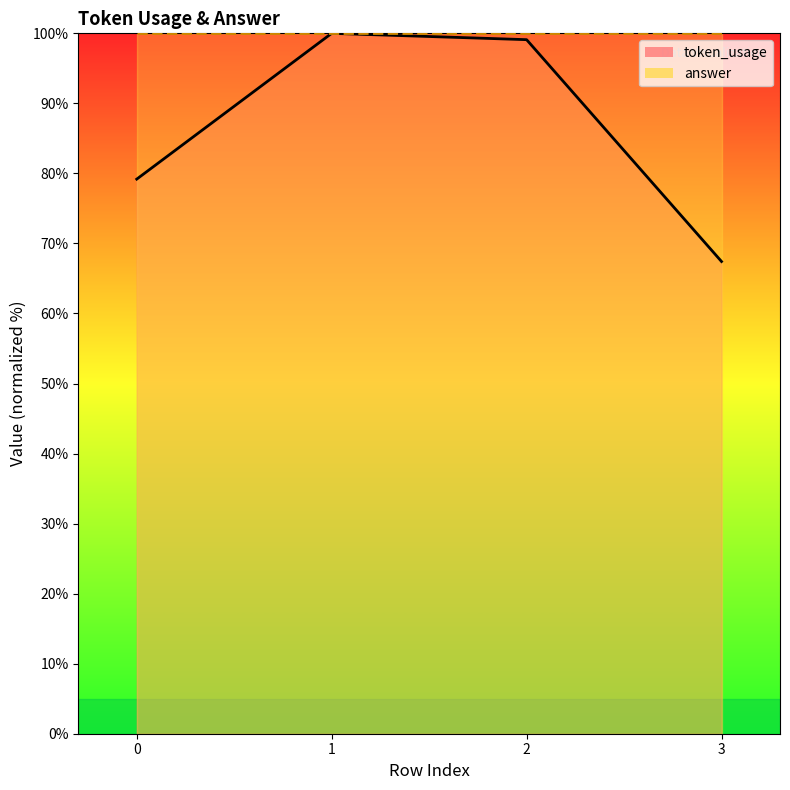

Reading right to left, transcribe all the data shown in this chart.

67.4	99.1	100.0	79.2